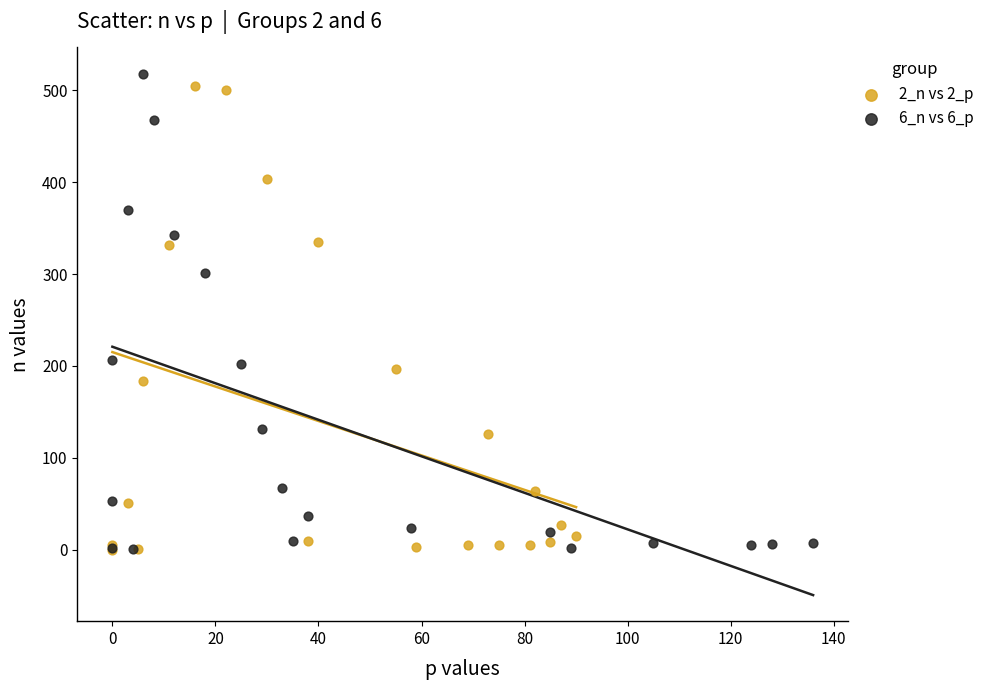

Which series has the largest Y range (max minus min)?

6_n vs 6_p